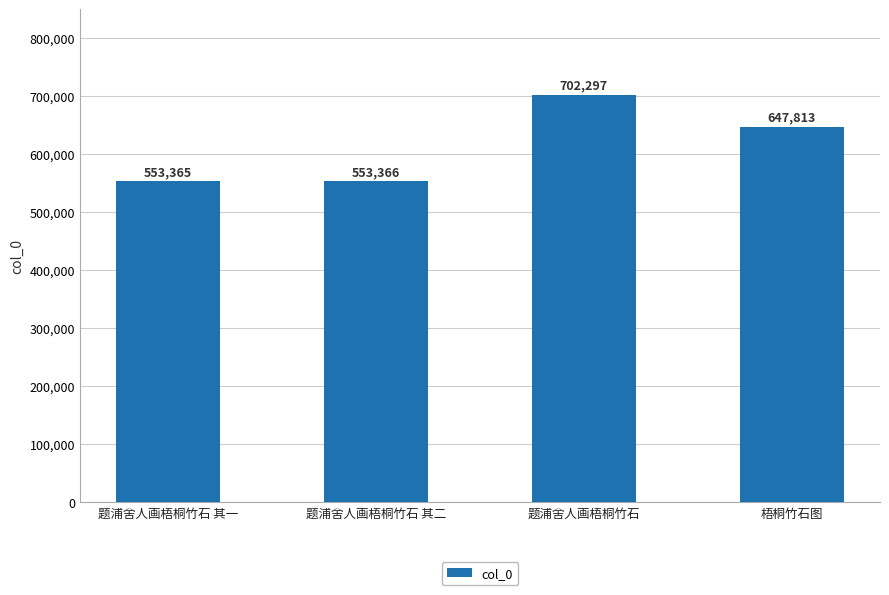

Approximately how many times larger is the value at 梧桐竹石图 compared to 题浦舍人画梧桐竹石 其一?

1.2